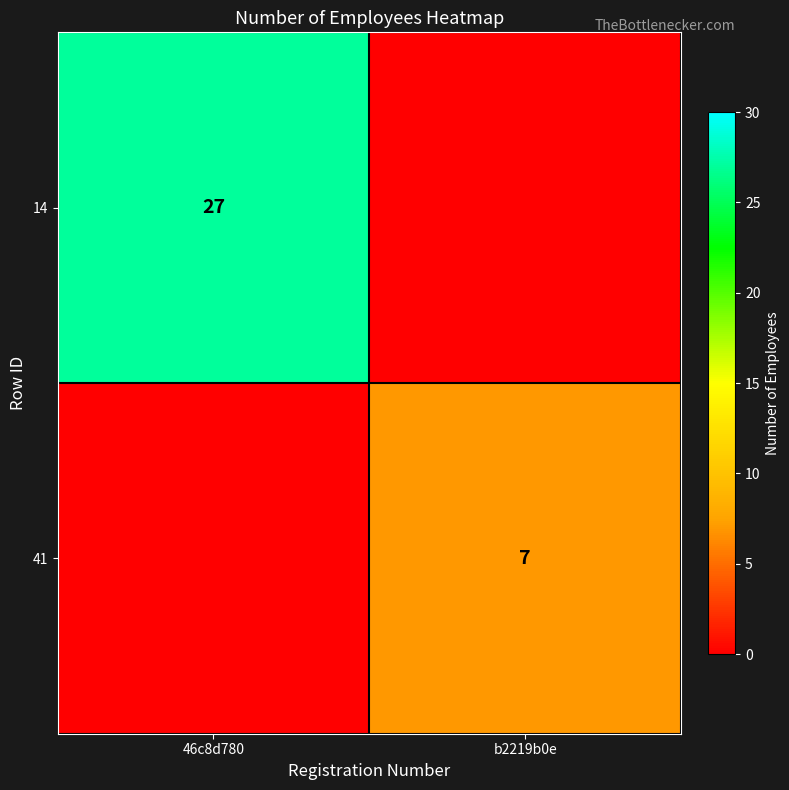

The value of 41 at b2219b0e is 11. True or false?

False